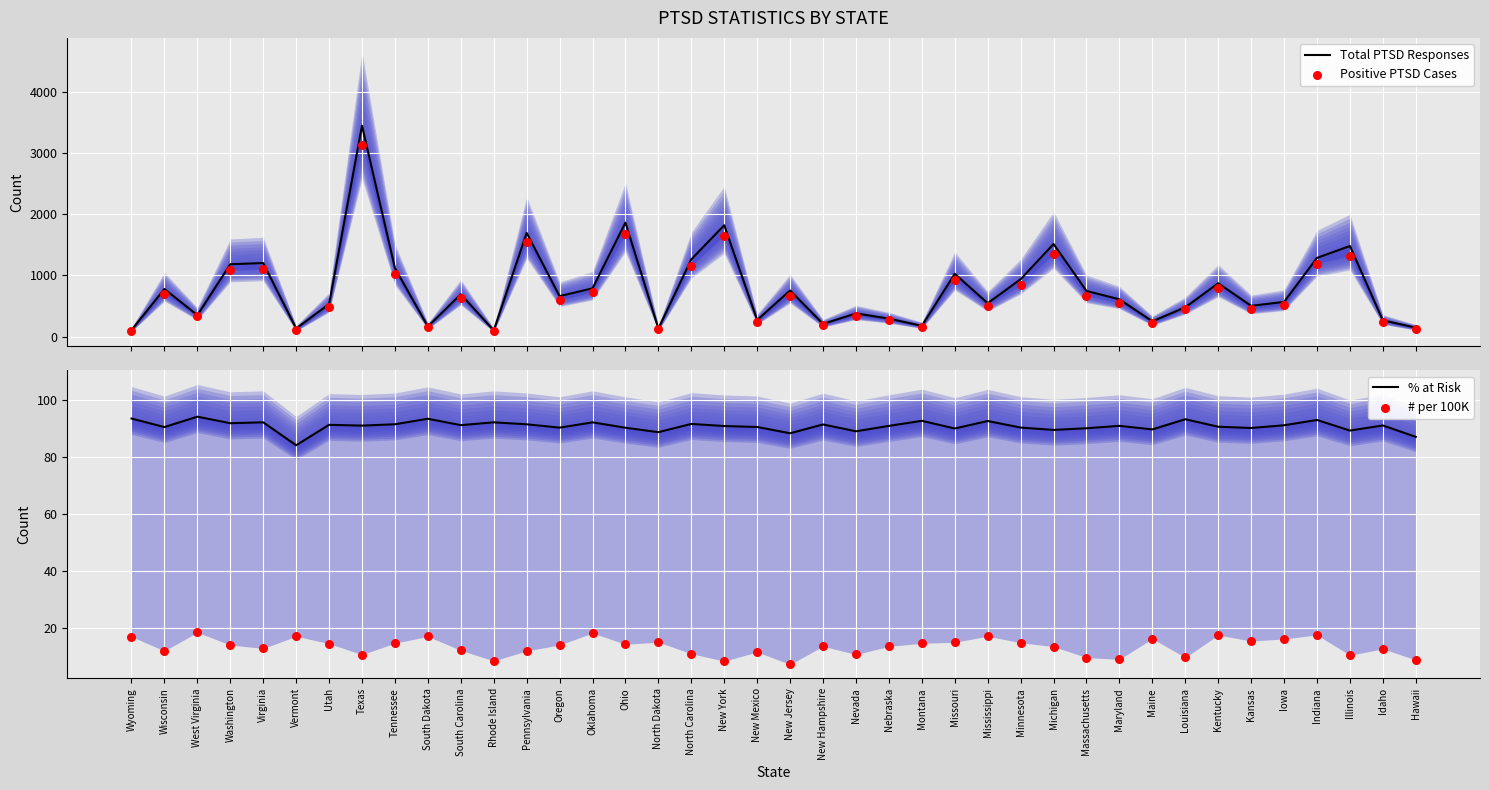

What is the total value across all series at Oregon?

1357.1